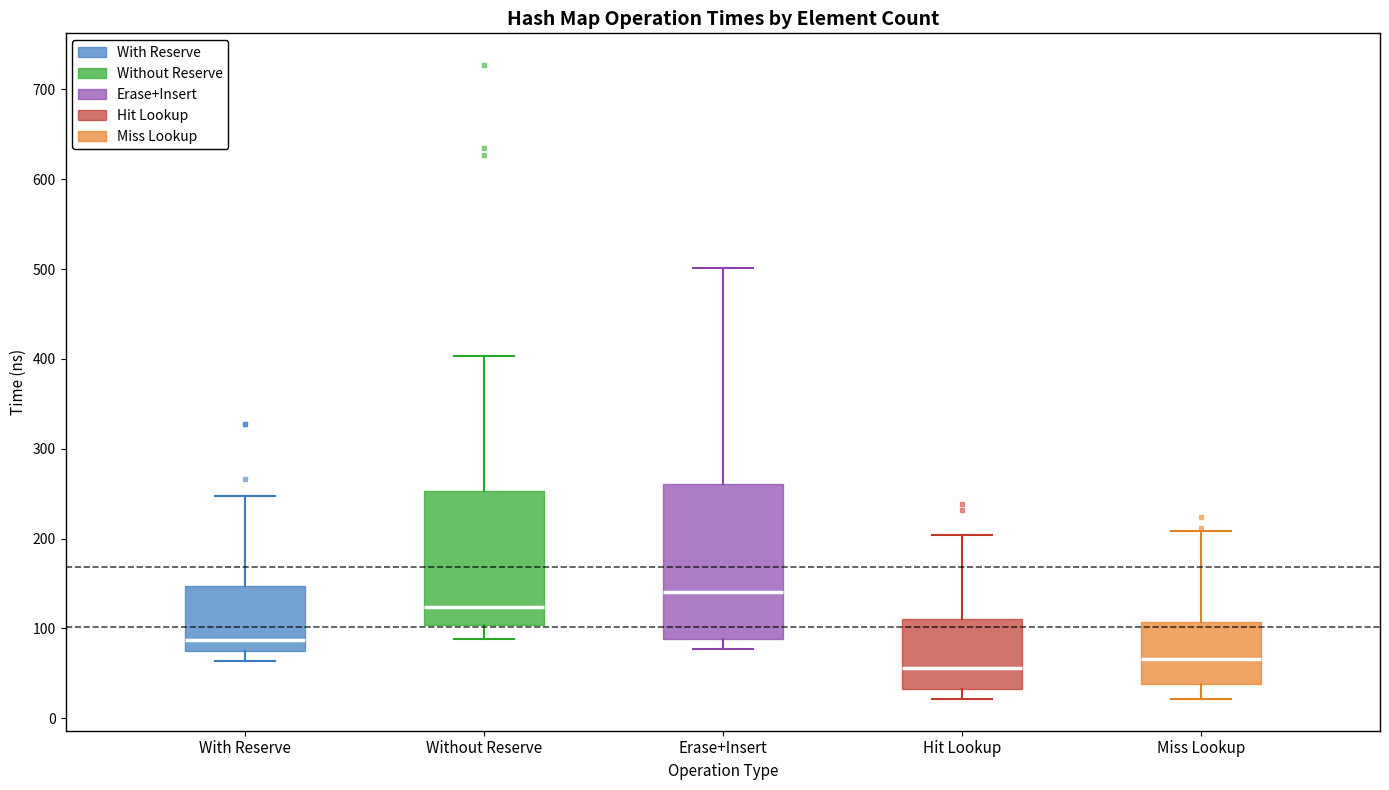

Reading left to right, read every box against the y-axis: the position of its median line, the range the box covers, and the ends of its whiskers. The values are not printed on the chart, so give them approximately, as read against the axis.

With Reserve: median 90, box 70 to 150, whiskers 60 to 250
Without Reserve: median 120, box 100 to 250, whiskers 90 to 400
Erase+Insert: median 140, box 90 to 260, whiskers 80 to 500
Hit Lookup: median 60, box 30 to 110, whiskers 20 to 200
Miss Lookup: median 70, box 40 to 110, whiskers 20 to 210